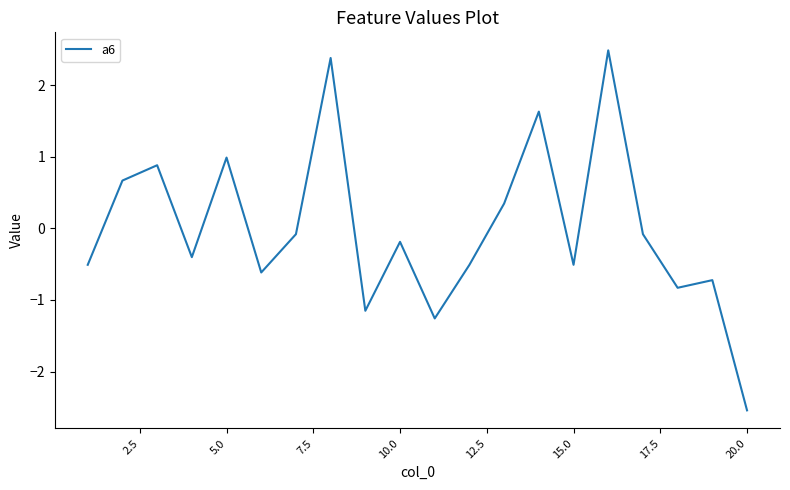

How many values are below 0?

13